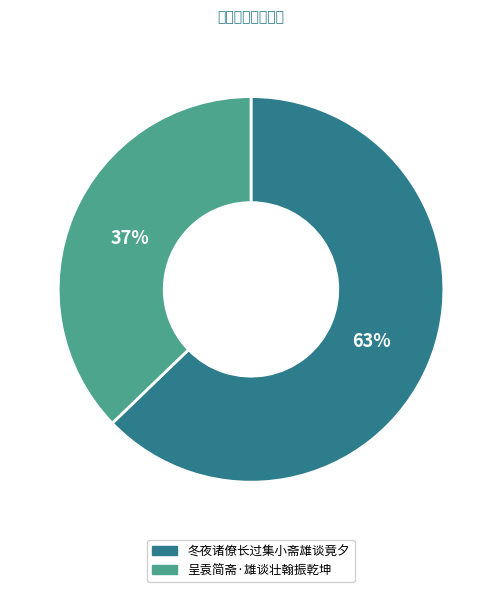

To the nearest percent, what is the combined percentage of 呈袁简斋·雄谈壮翰振乾坤 and 冬夜诸僚长过集小斋雄谈竟夕?

100%